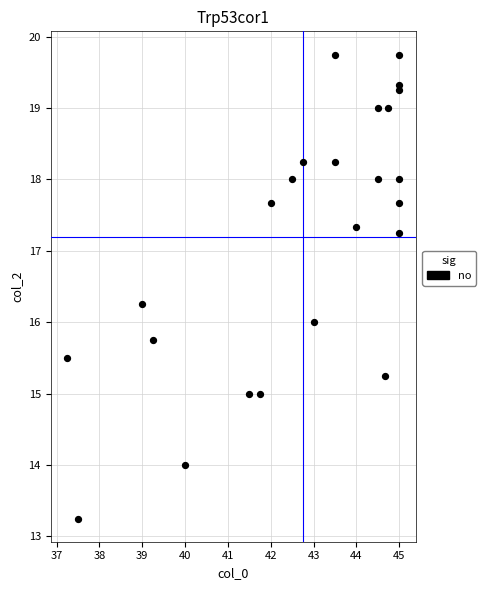

What is the range of X values (max minus min)?

7.8